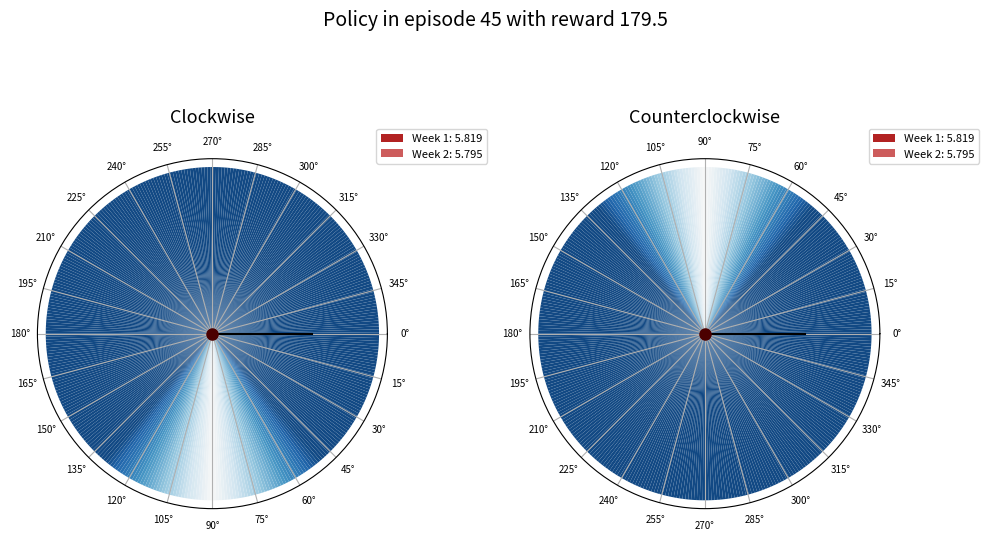

To the nearest percent, what portion does 1 represent?

50%